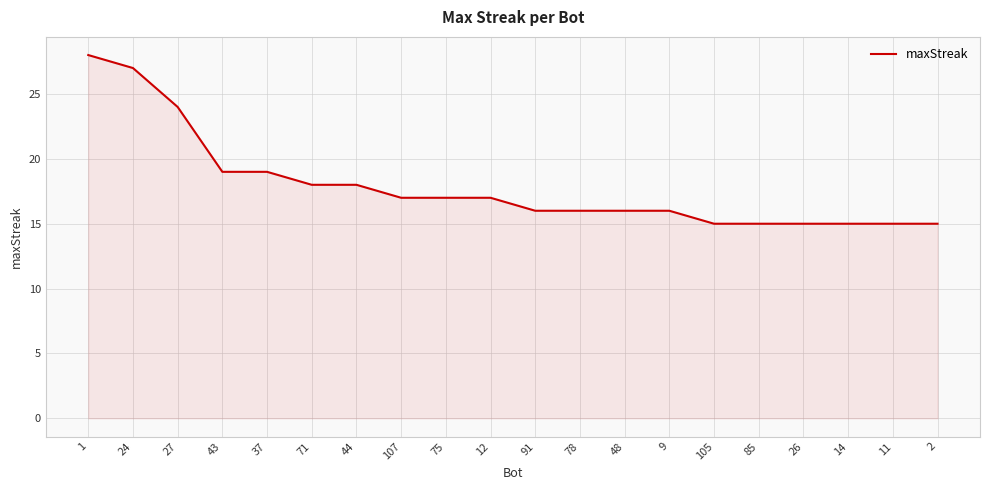

What is the smallest value displayed?

15